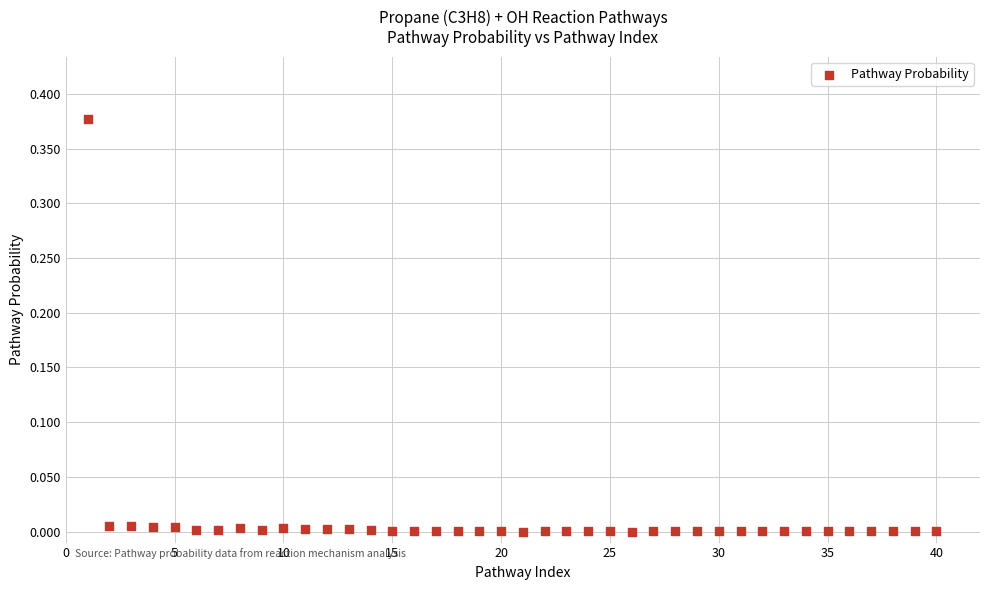

Count the number of points in this scatter plot.

40